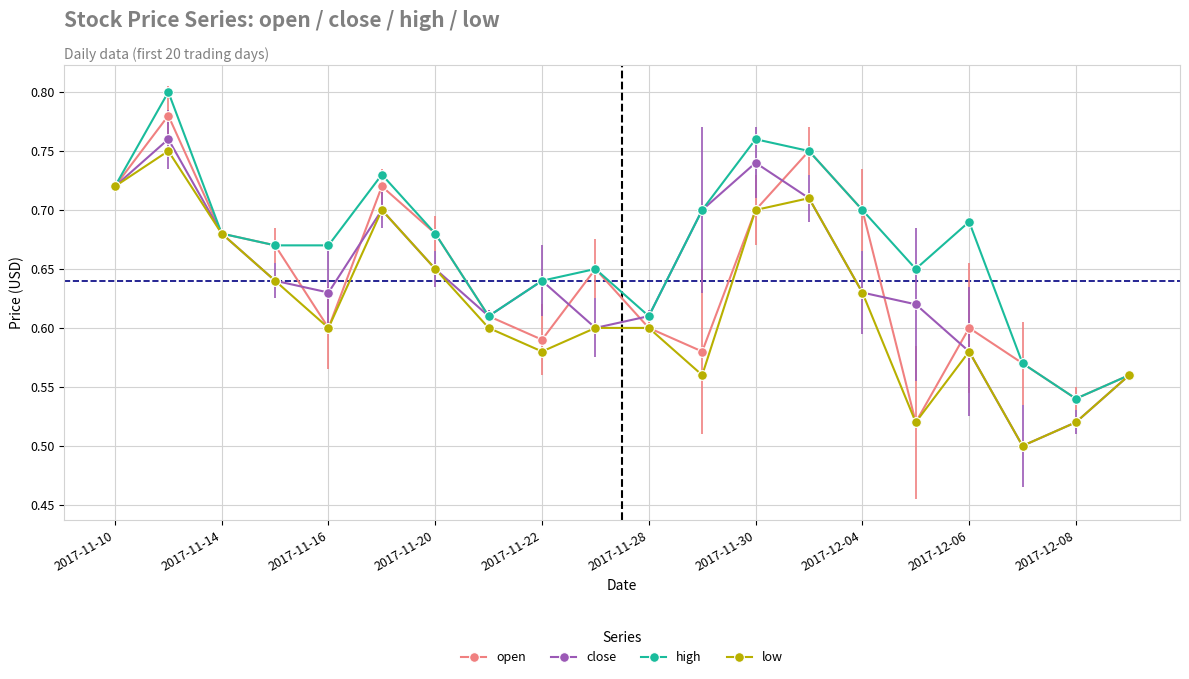

Which series has the largest total across all categories?

high